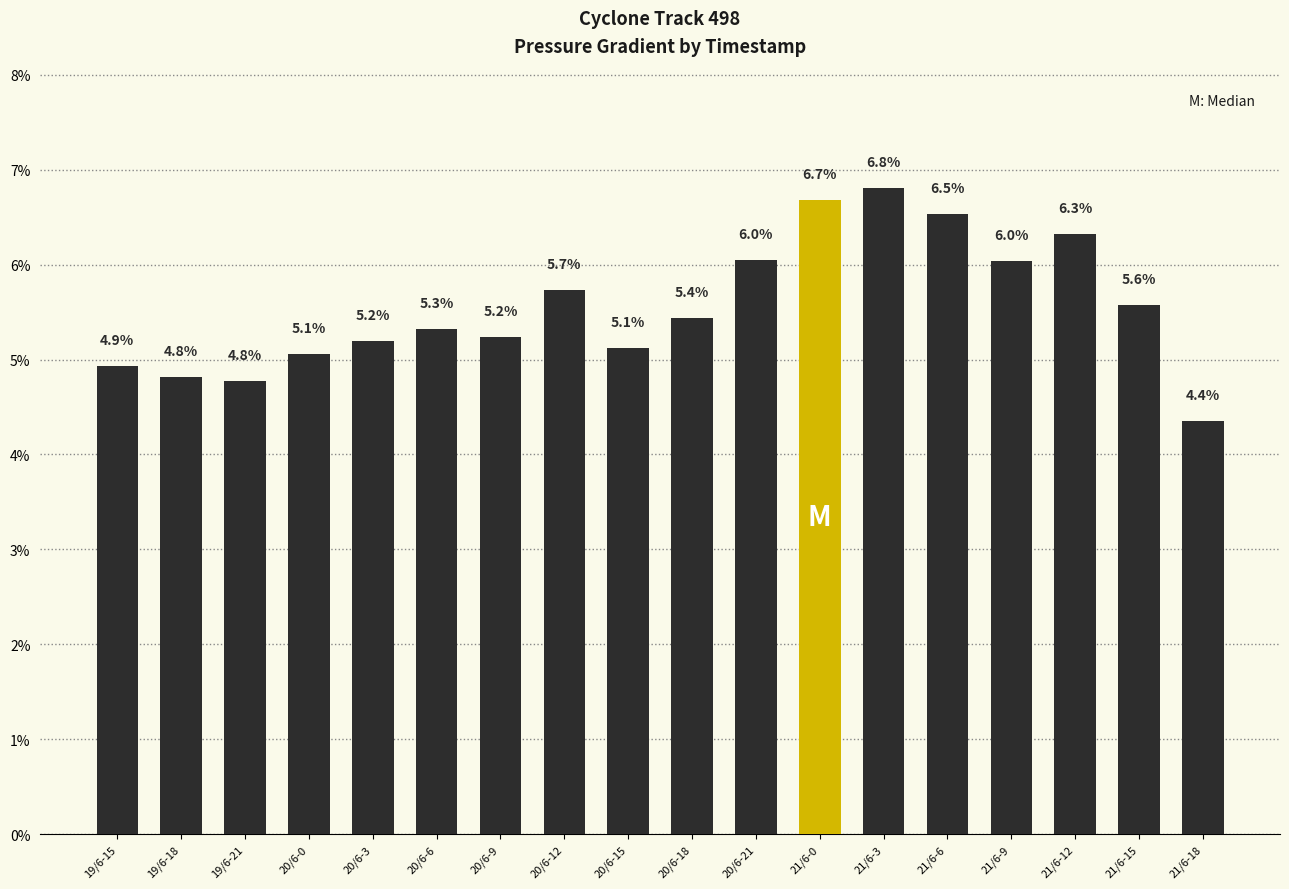

What position from the left is 21/6-15?

17